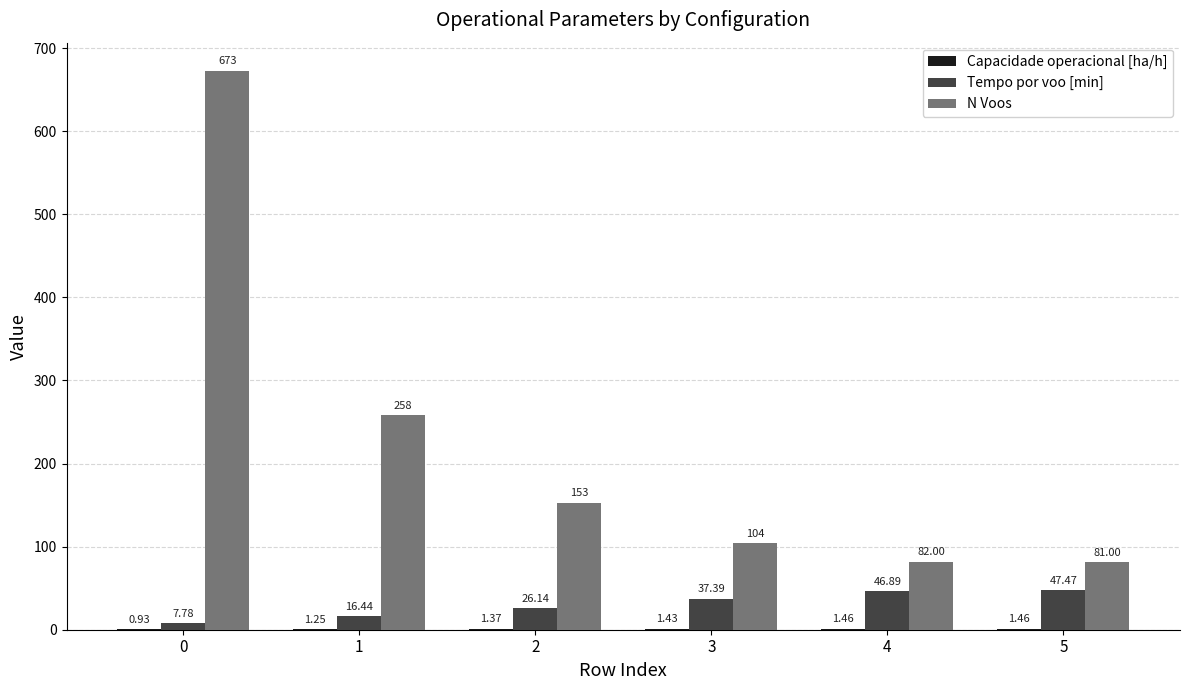

Which series changed the most between 3 and 5?

N Voos